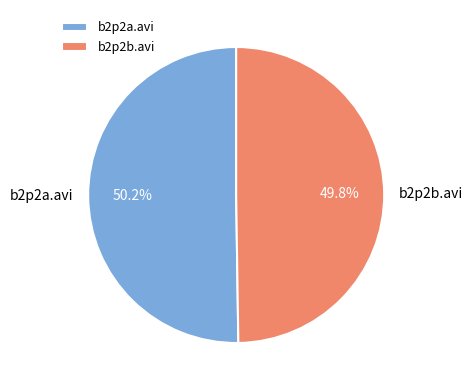

Is the sum of b2p2a.avi and b2p2b.avi greater than half?

Yes